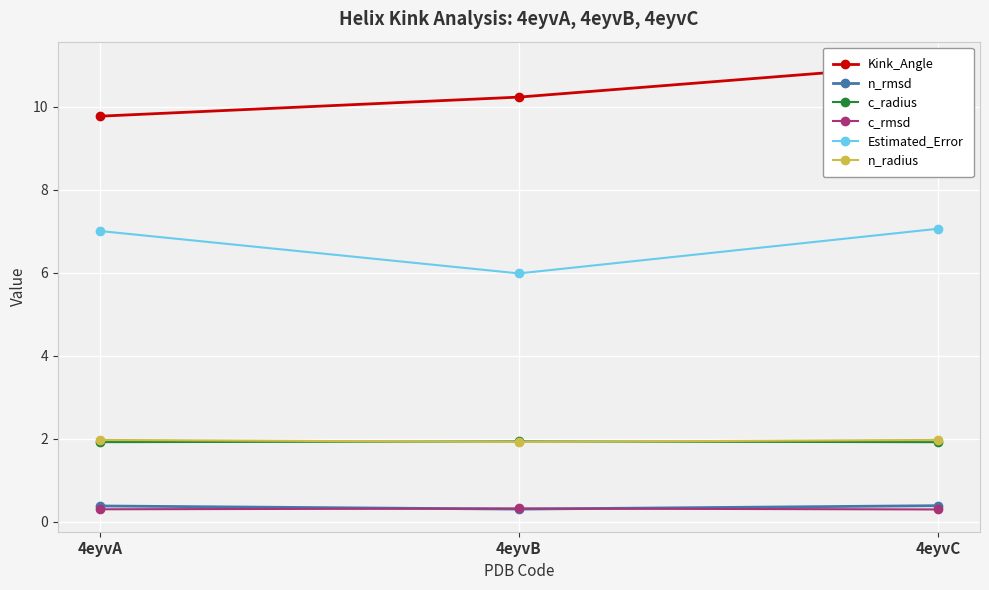

What is the sum of the c_rmsd values at 4eyvB and 4eyvA?

0.6